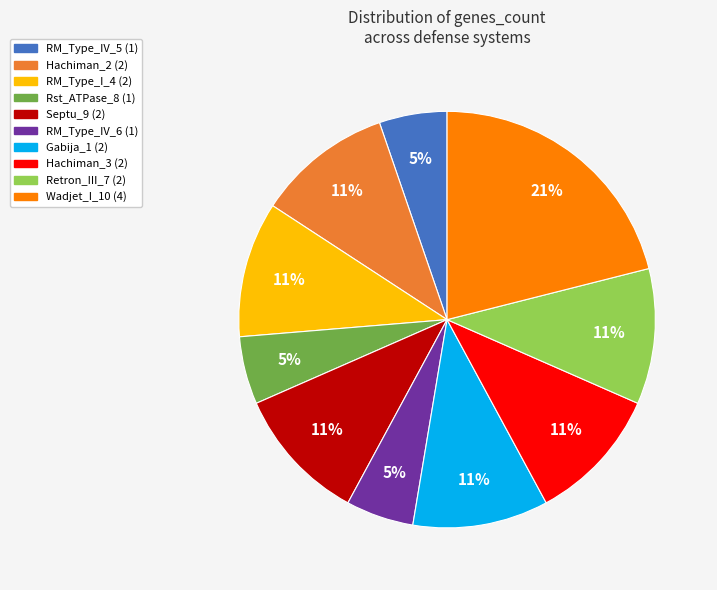

To the nearest percent, what is the difference between the largest and smallest slice percentages?

16%